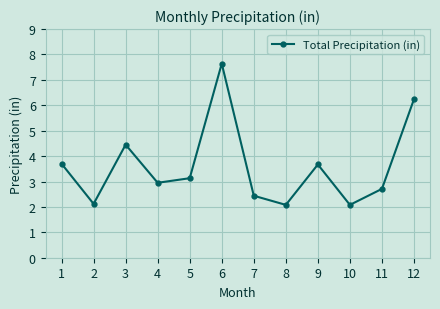

Reading left to right, transcribe all the data shown in this chart.

3.7	2.1	4.5	3.0	3.1	7.6	2.4	2.1	3.7	2.1	2.7	6.2